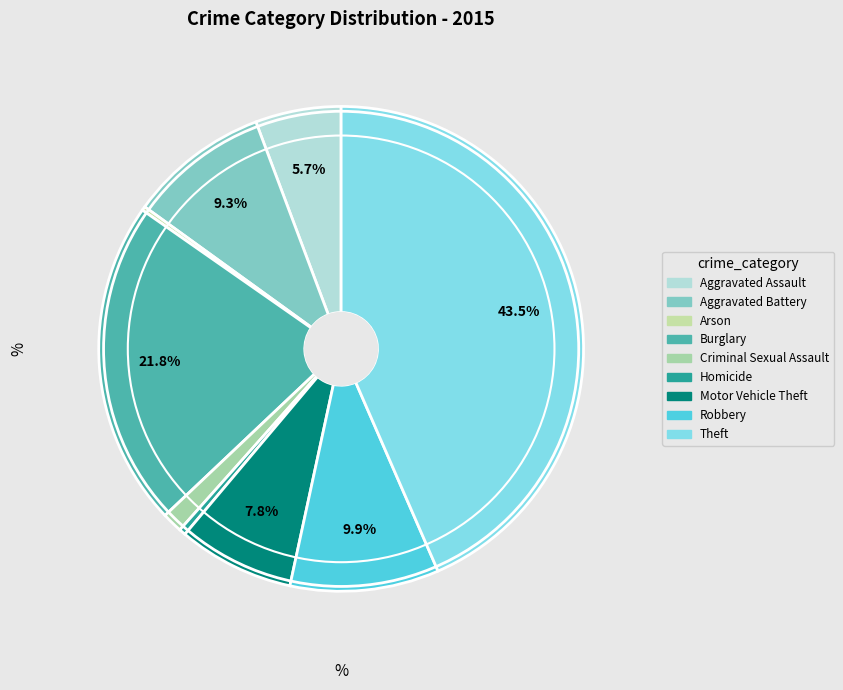

Which category has the smallest portion of the pie?

Arson